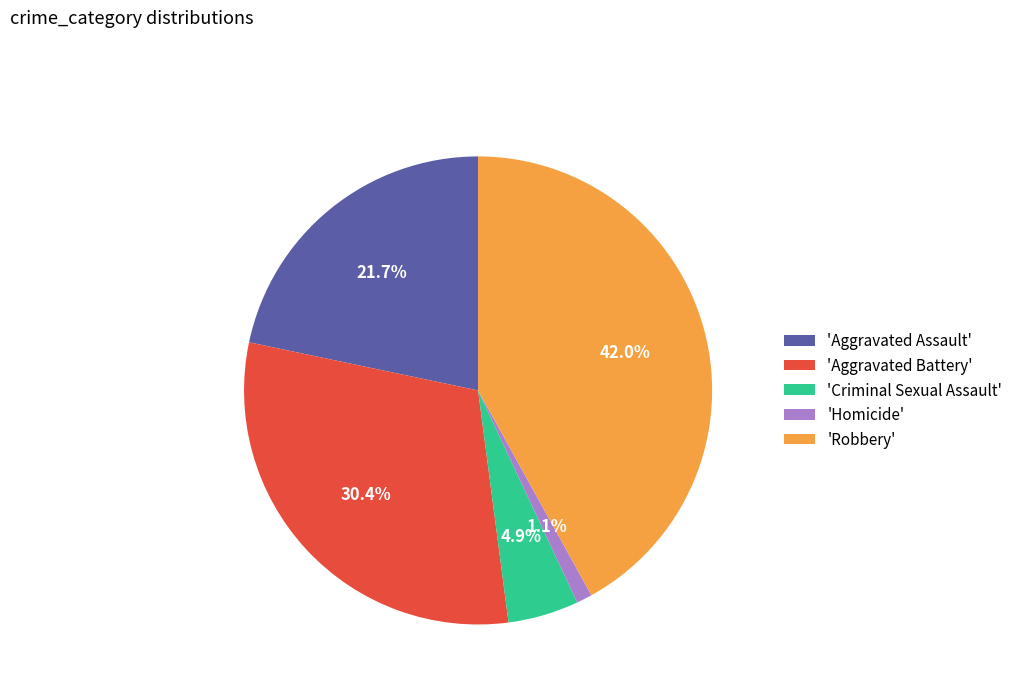

Is 'Robbery' the majority of the pie?

No